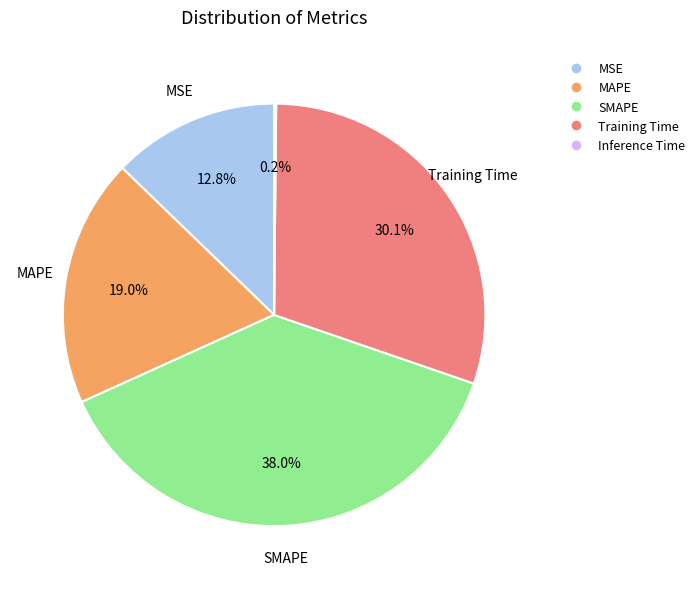

What percentage do Training Time and MSE together represent?

42.9%